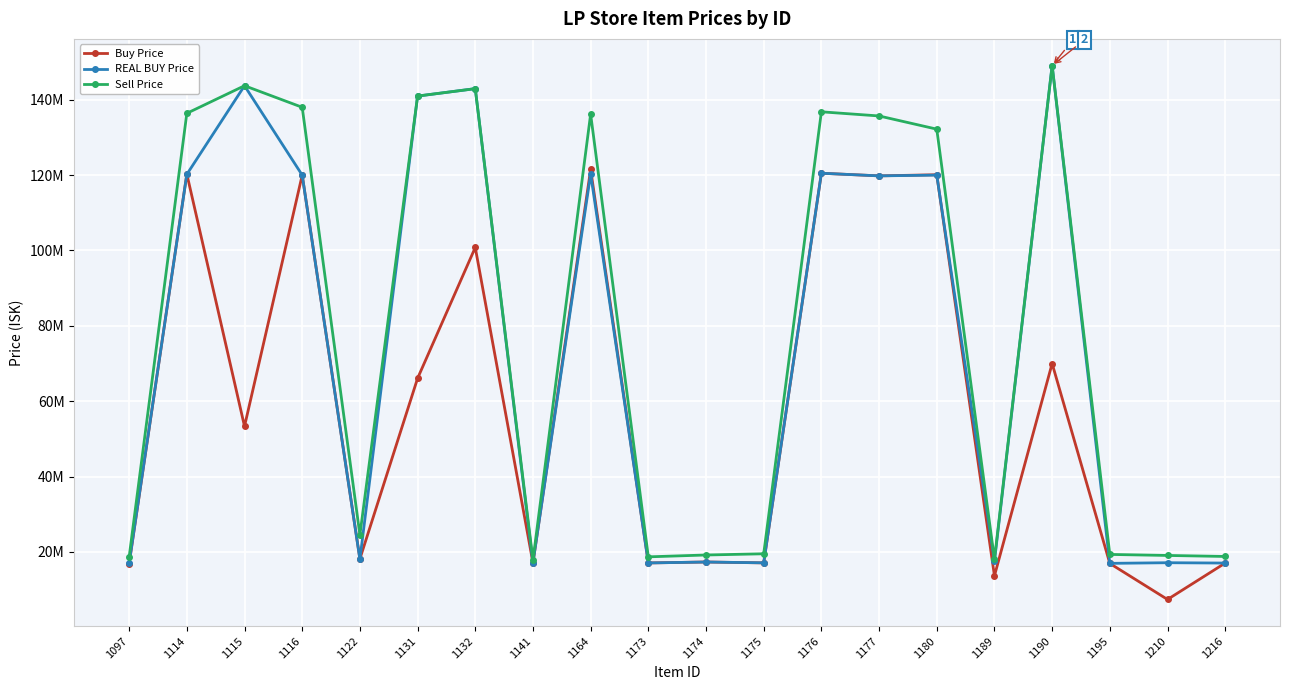

Is this an area chart (filled region under the line)?

No